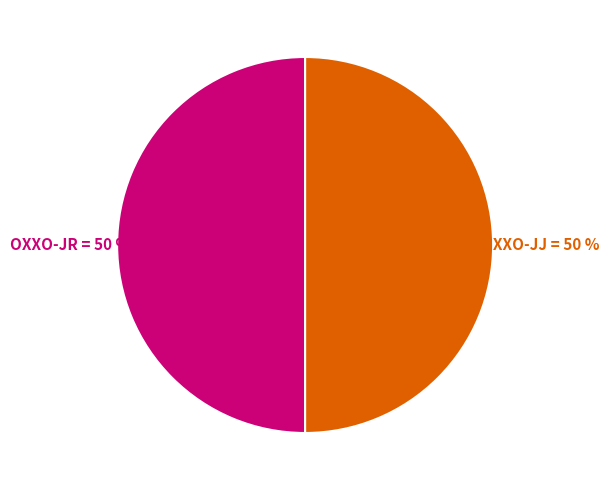

The OXXO-JR slice represents 50% of the pie. True or false?

True